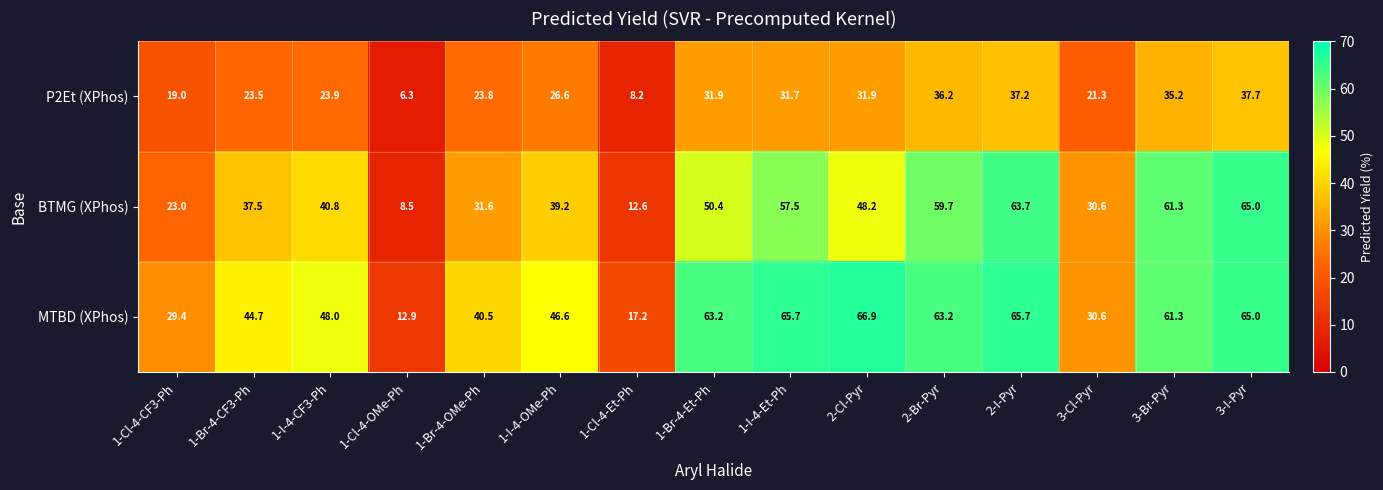

What is the difference between the second highest and second lowest values in the P2Et (XPhos) series?

29.0